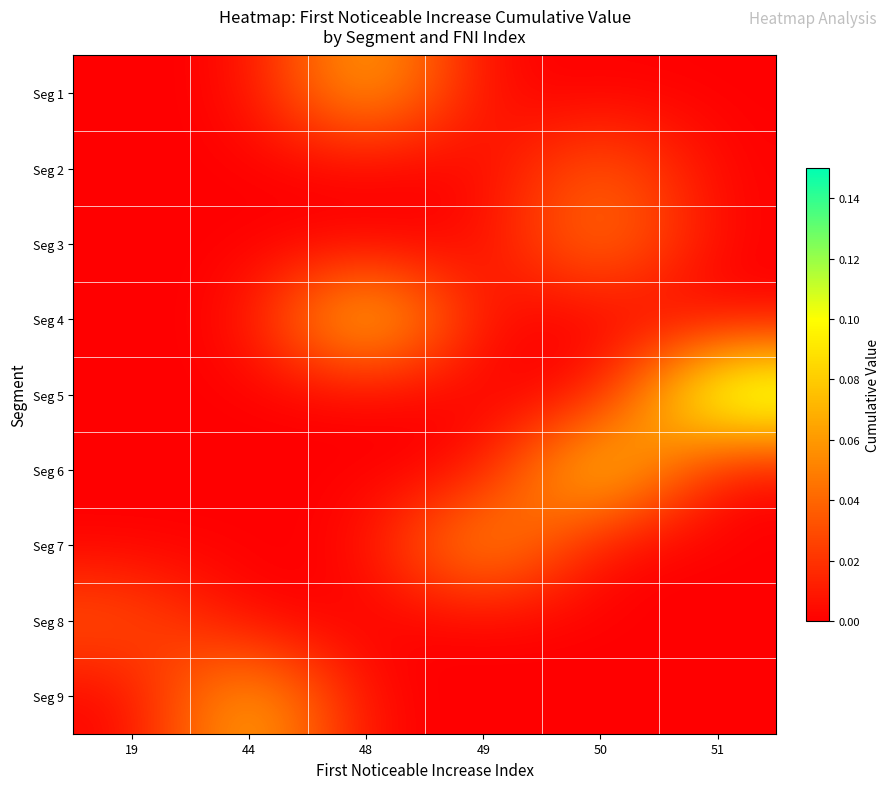

Which has a higher value, 50 or 48?

48